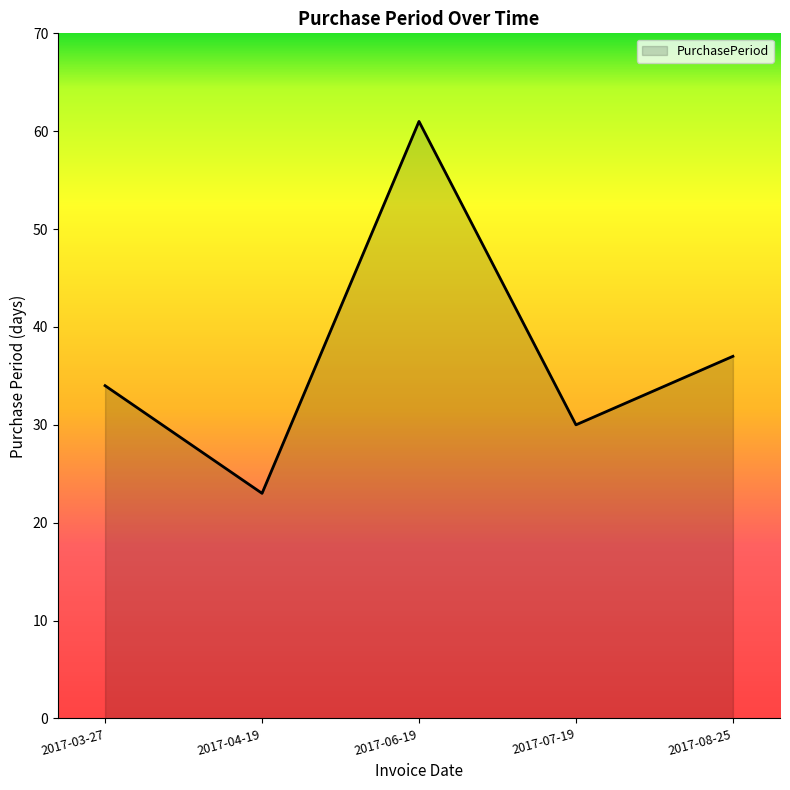

At which label is the value closest to 42?

2017-08-25